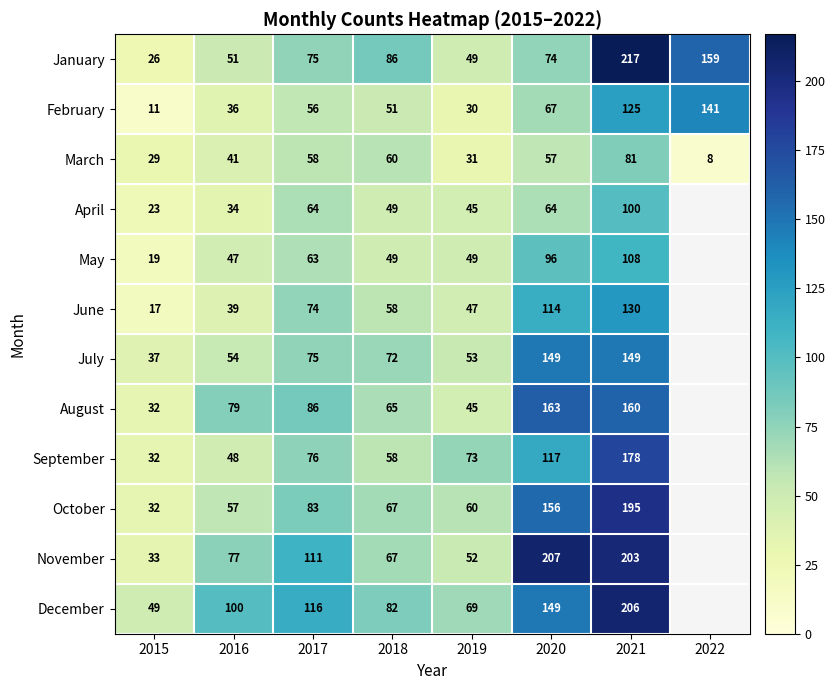

The value of August at 2016 is 129. True or false?

False